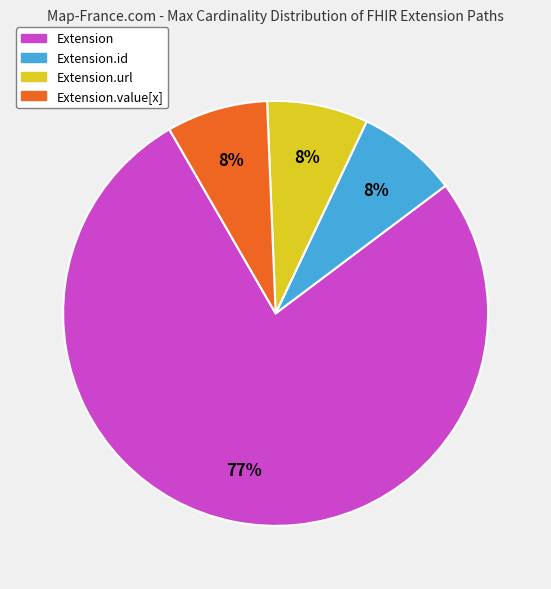

To the nearest percent, what is the average slice percentage?

25%